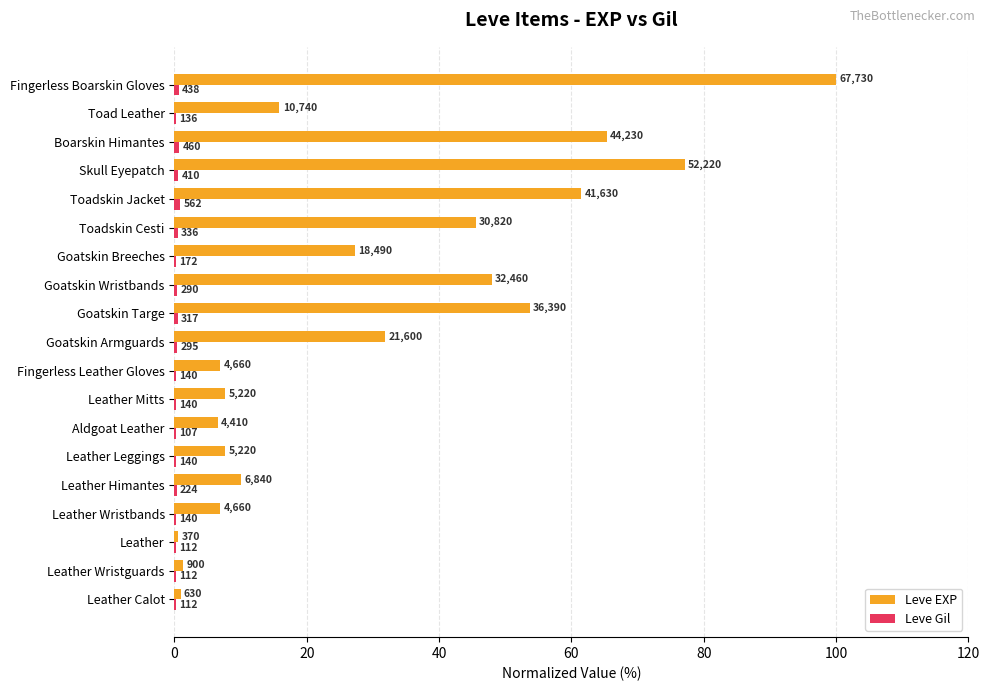

At how many categories does at least one series exceed 24?

9